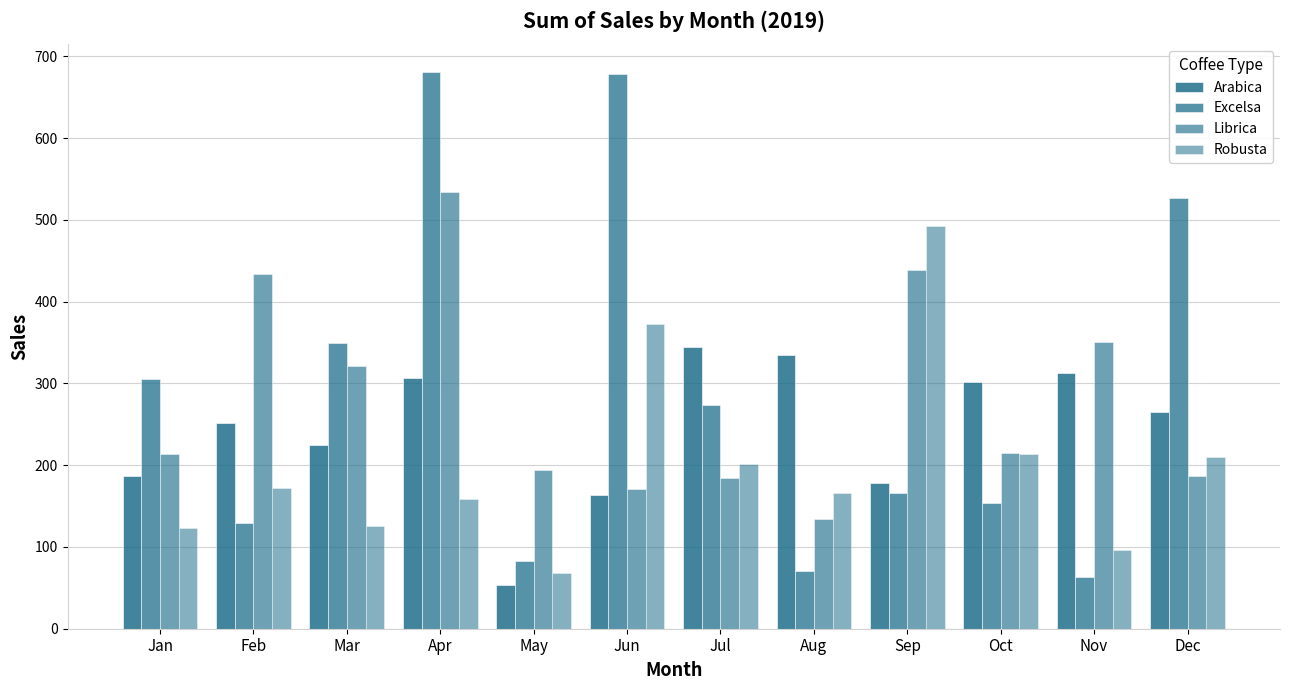

At which label does Librica reach its peak?

Apr